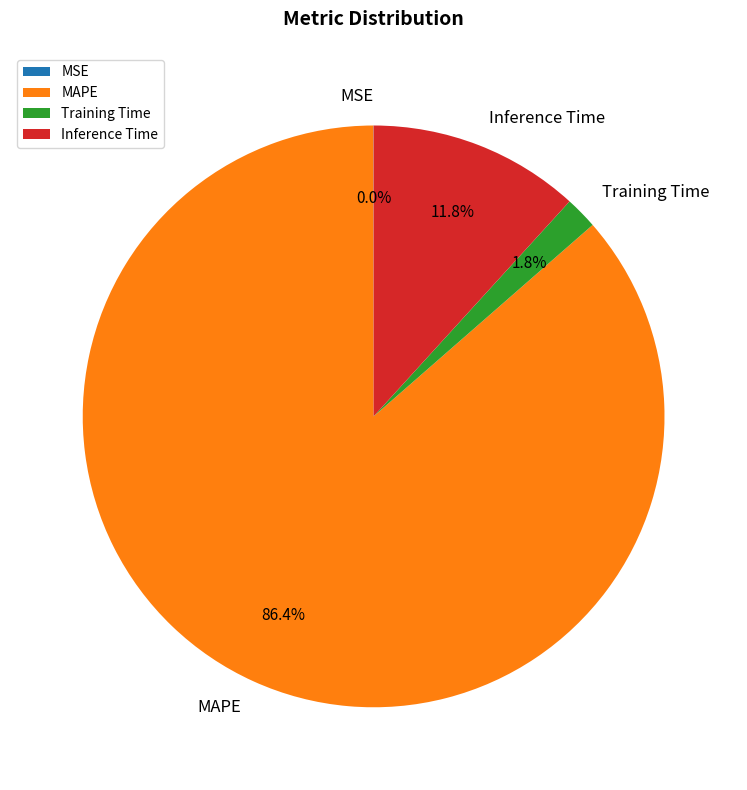

What is the largest slice in the pie chart?

MAPE